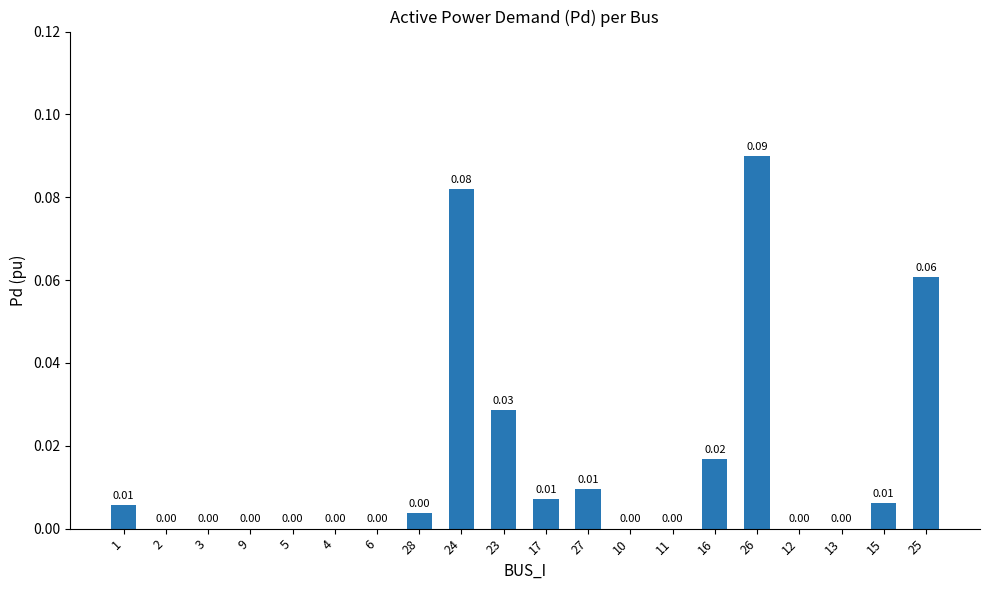

What is the change in value from 3 to 26?

+0.1